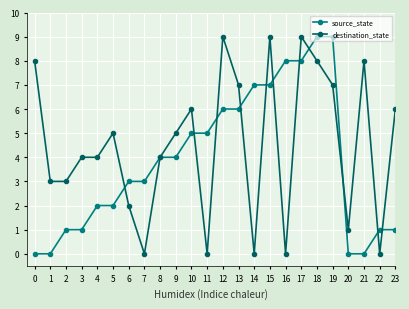

Rank the series by their average value, from highest to lowest.

destination_state, source_state